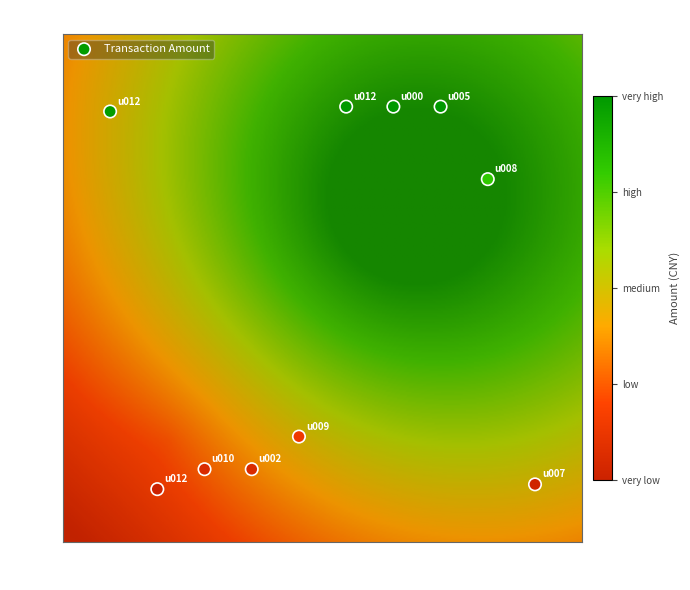

What Y value in the scatter plot is closest to 3362?

5000